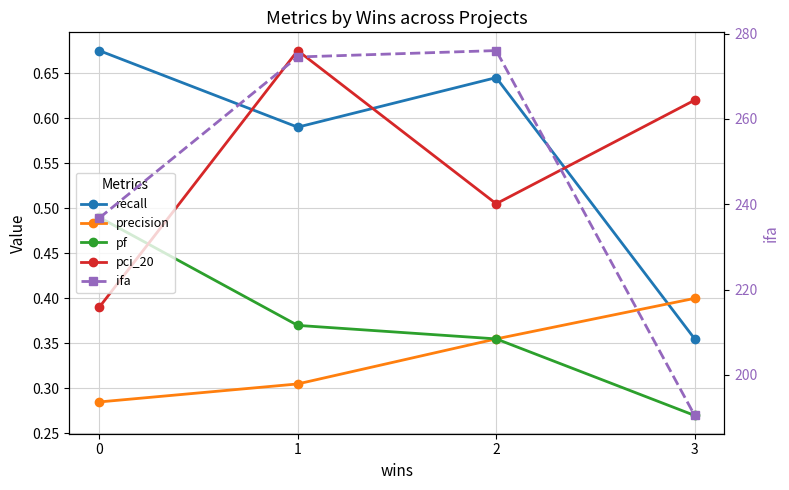

How many lines are shown in the chart?

5